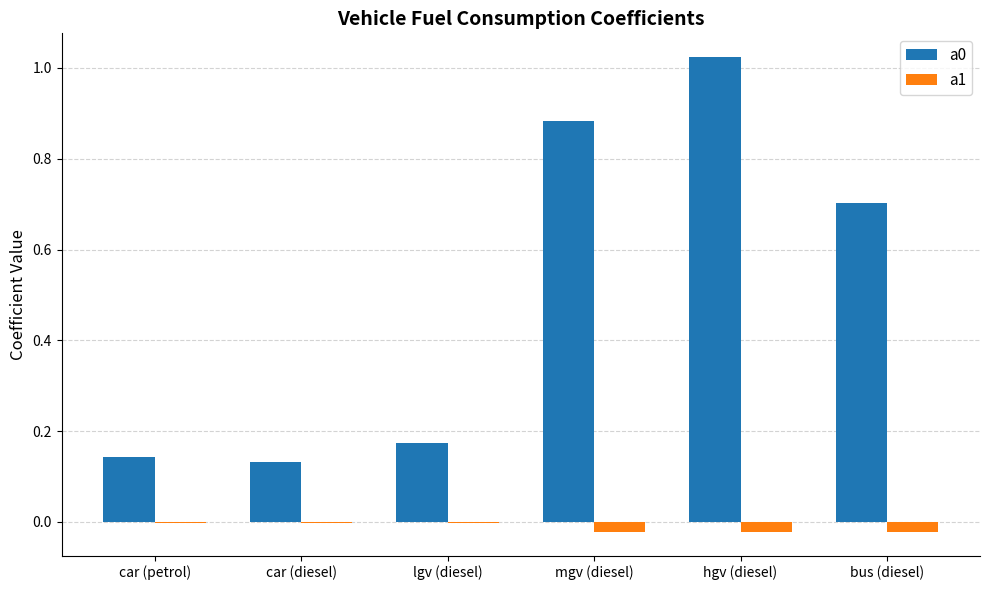

The value of a0 at hgv (diesel) is 0.6. True or false?

False